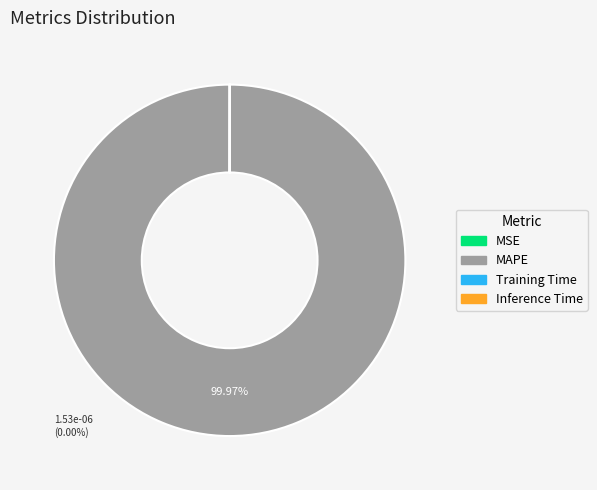

Is there a majority slice in this chart?

Yes